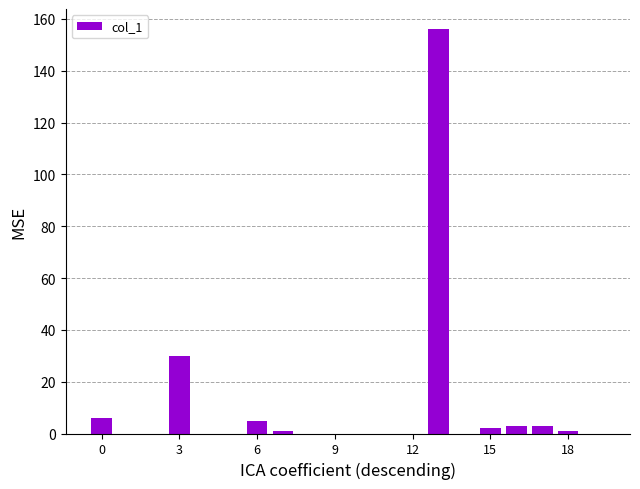

What is the greatest value displayed?

156